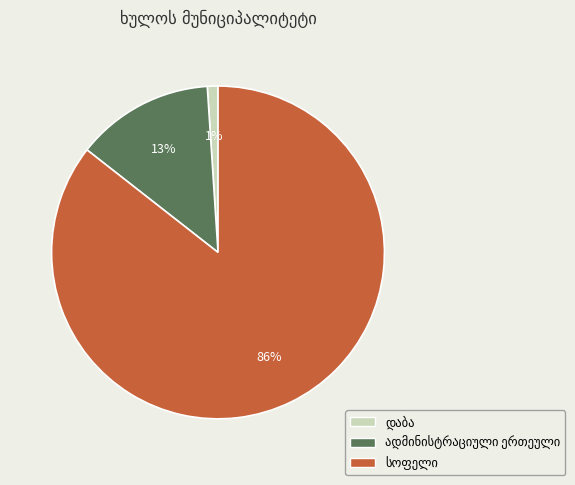

To the nearest percent, what is the average slice percentage?

33%